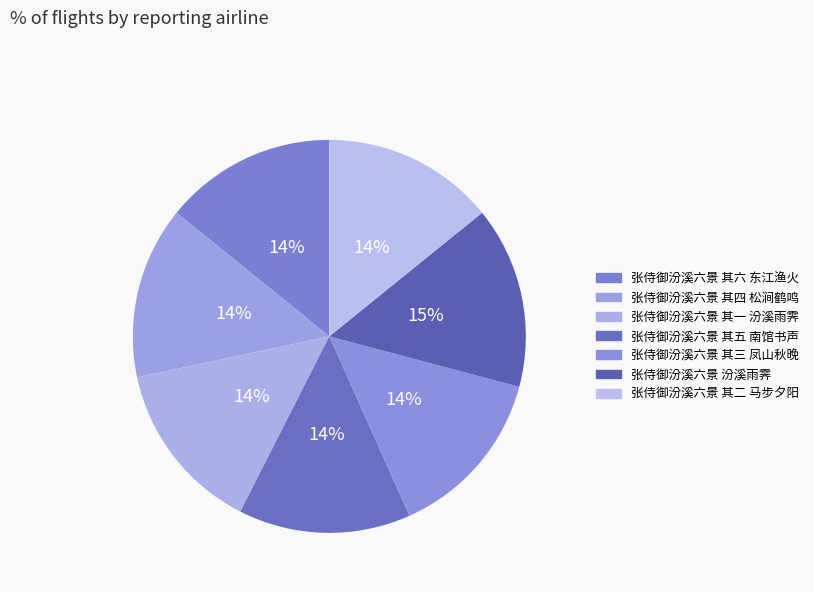

How many slices are in this pie chart?

7